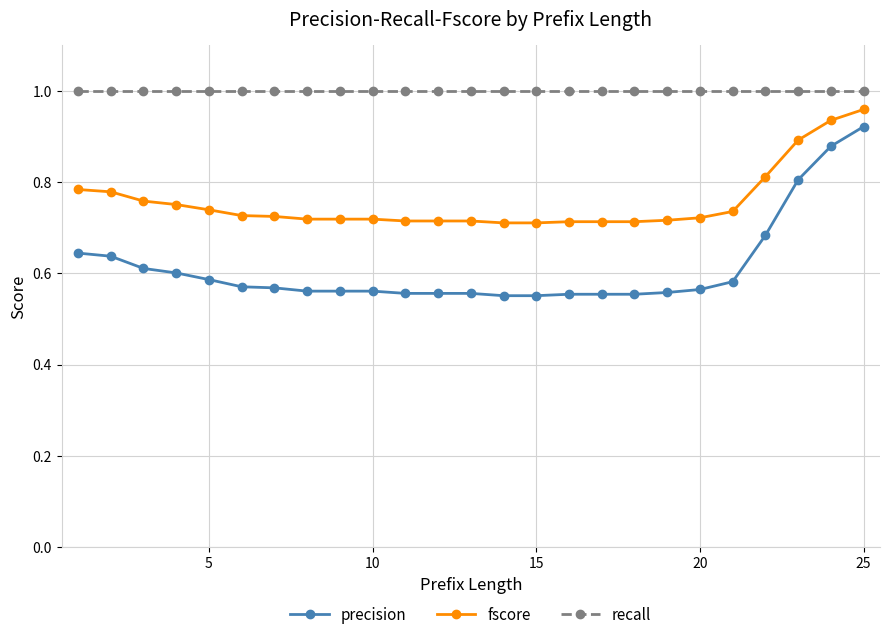

What is the sum of all fscore values?

18.9